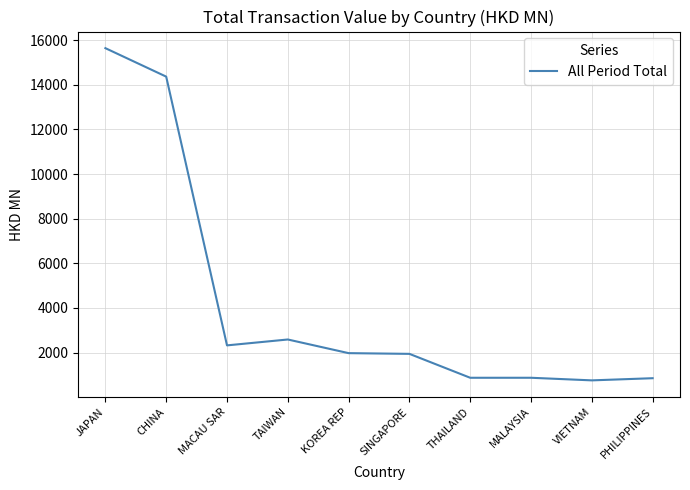

Is it true that the value at TAIWAN is 2583.4?

True